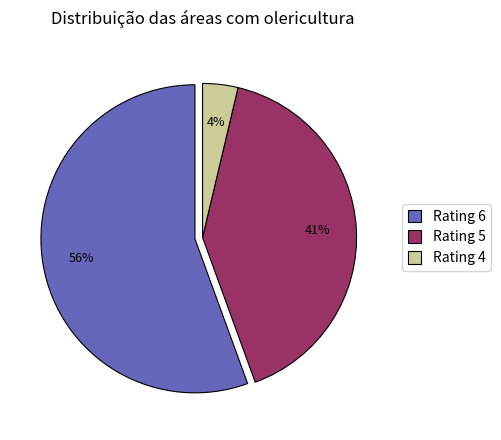

Count the number of slices in the pie.

3